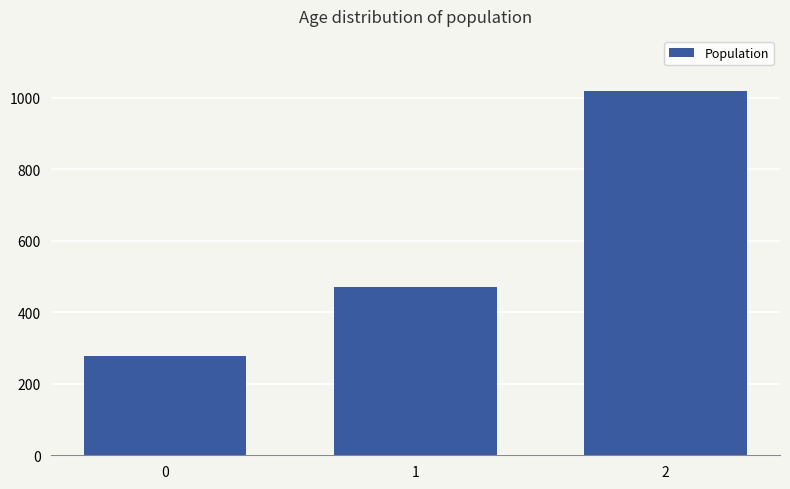

What is the maximum value shown in the chart?

1020.0